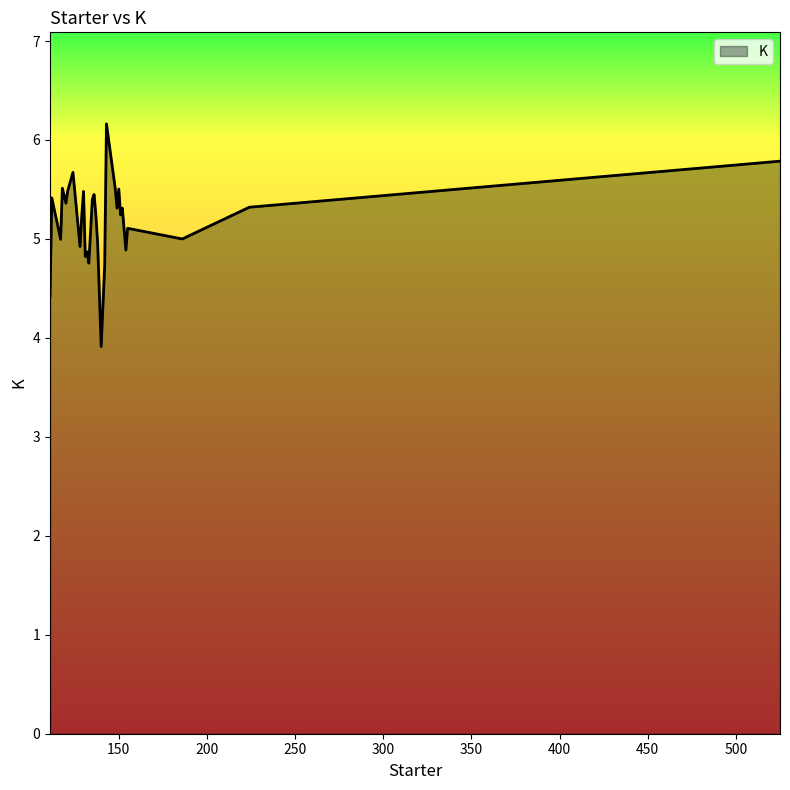

What is the maximum value shown in the chart?

6.2